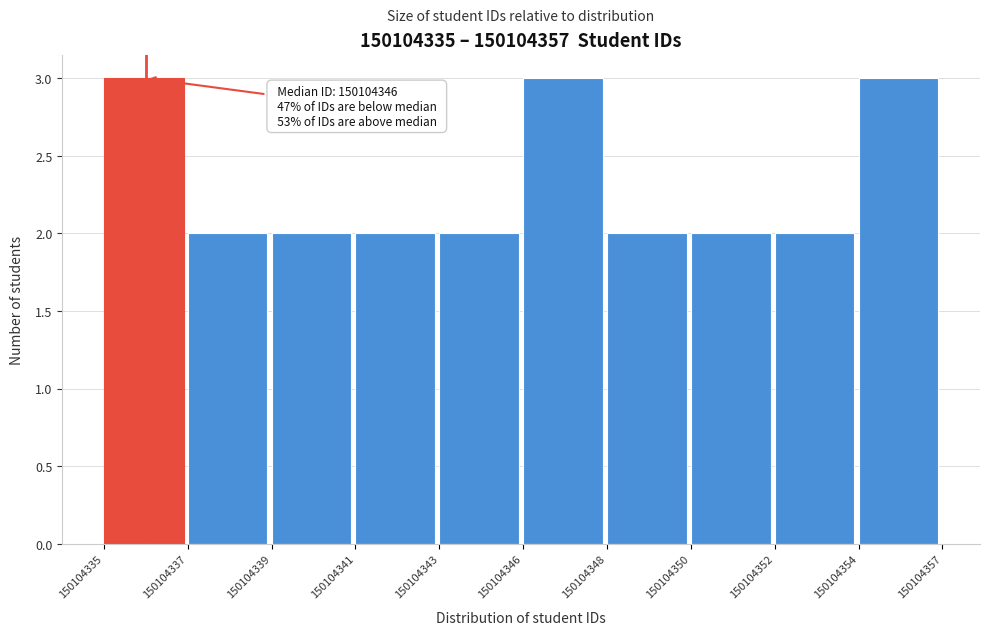

Reading left to right, what are all the values shown in this chart?

3	2	2	2	2	3	2	2	2	3